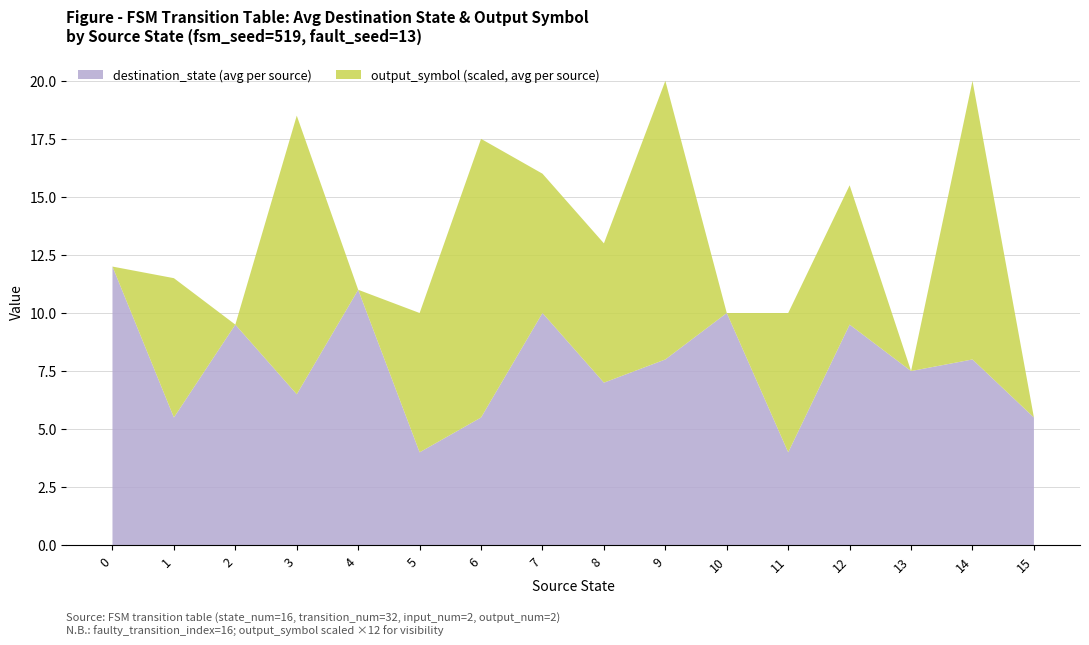

True or false: destination_state (avg per source) has a value of 8.0 at 9.

True